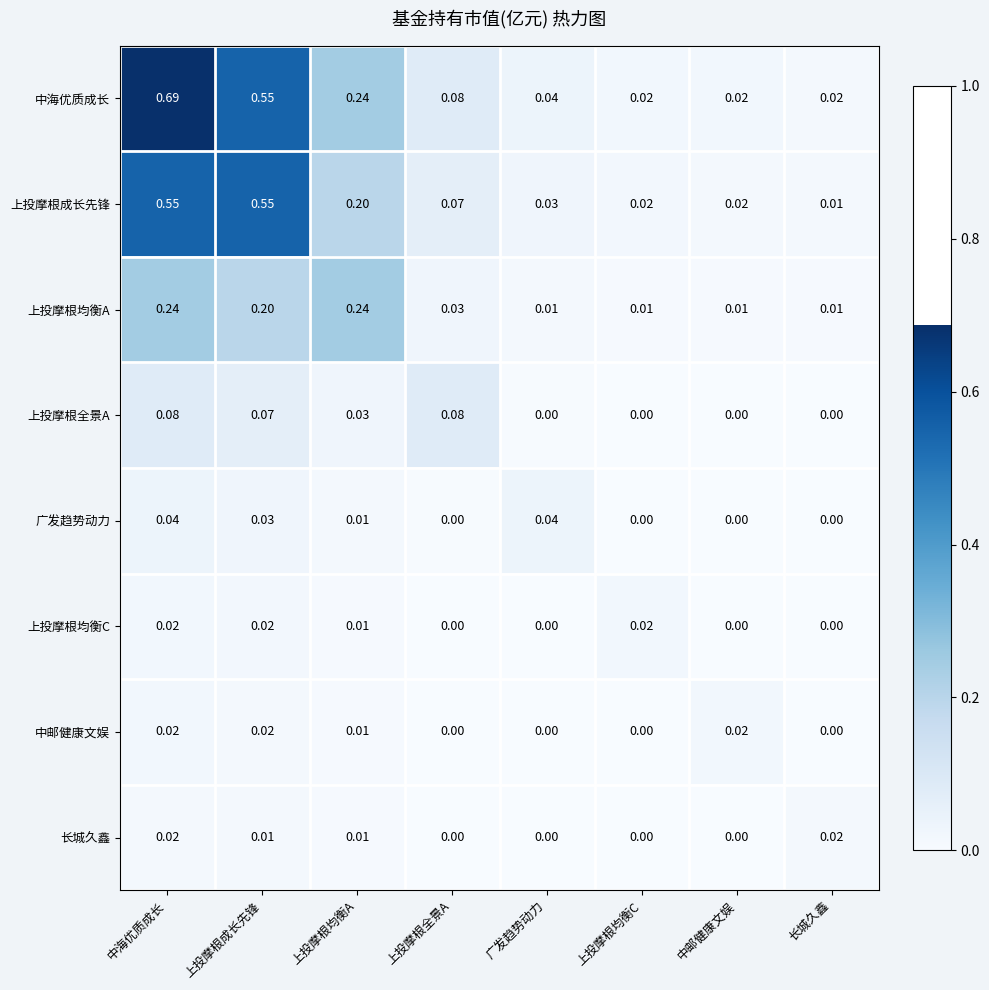

What is the spread (max minus min) of values at 上投摩根均衡A?

0.2